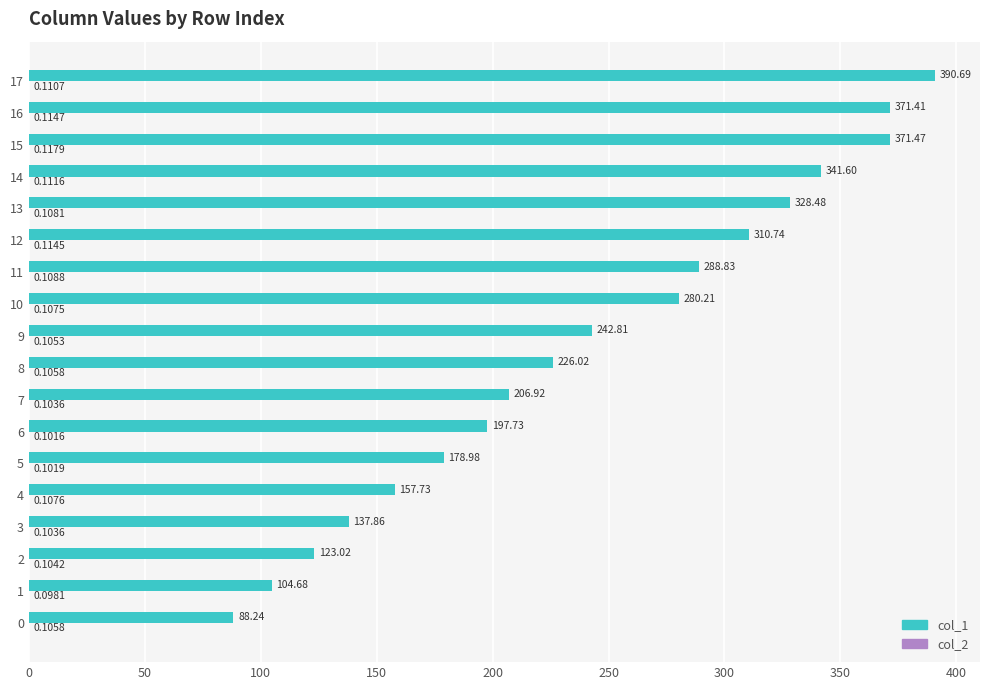

How many categories are shown in the chart?

18